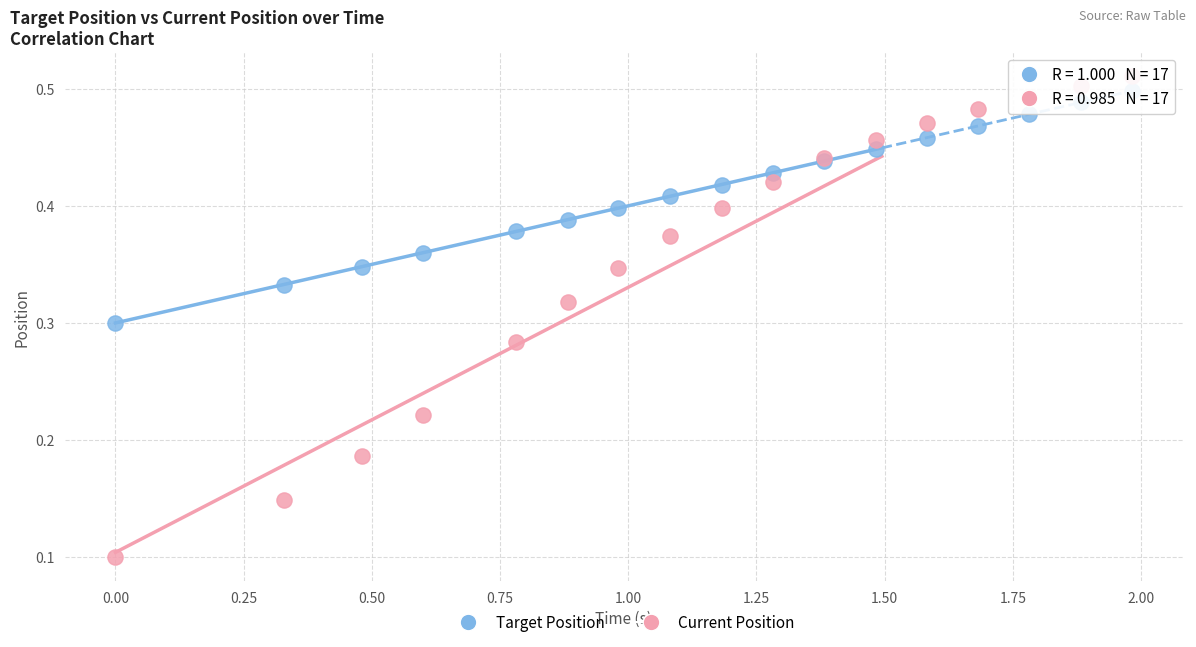

Which series has the largest Y range (max minus min)?

Current Position